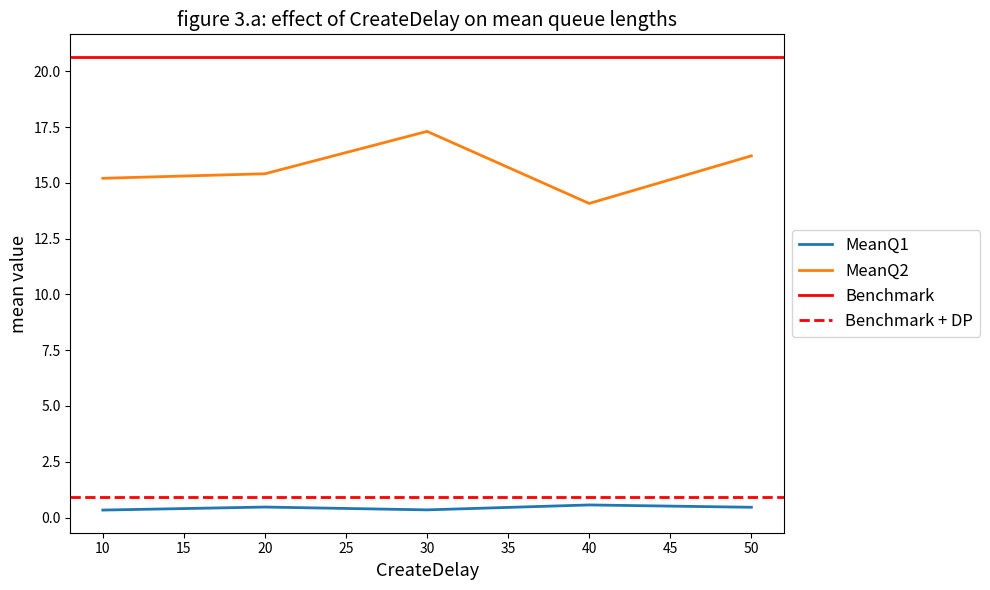

At which category is the sum across all series the highest?

30